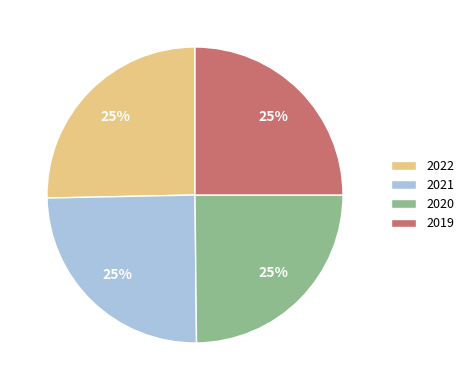

Is there any slice that represents more than half of the pie?

No